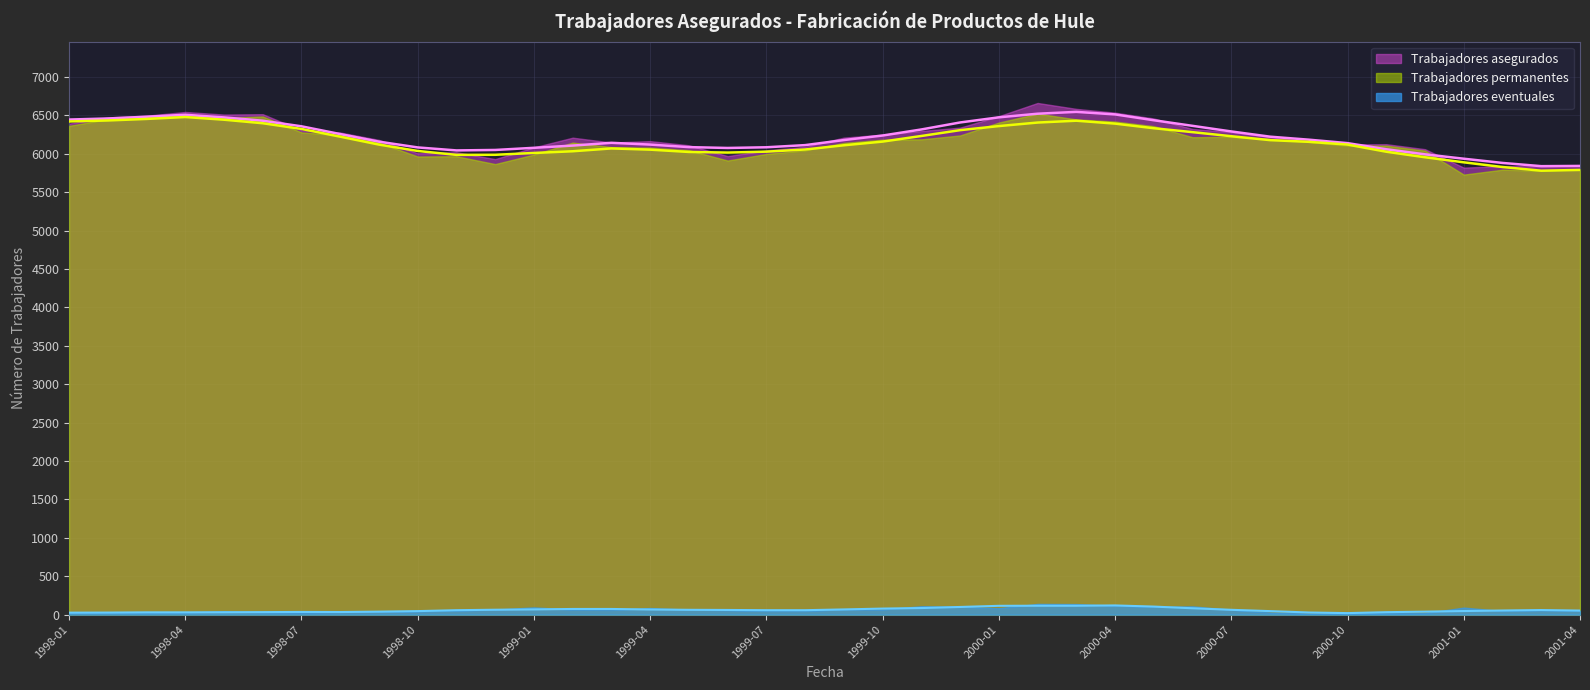

At 1999-12, list the series in order from largest to smallest.

Trabajadores asegurados, Trabajadores permanentes, Trabajadores eventuales